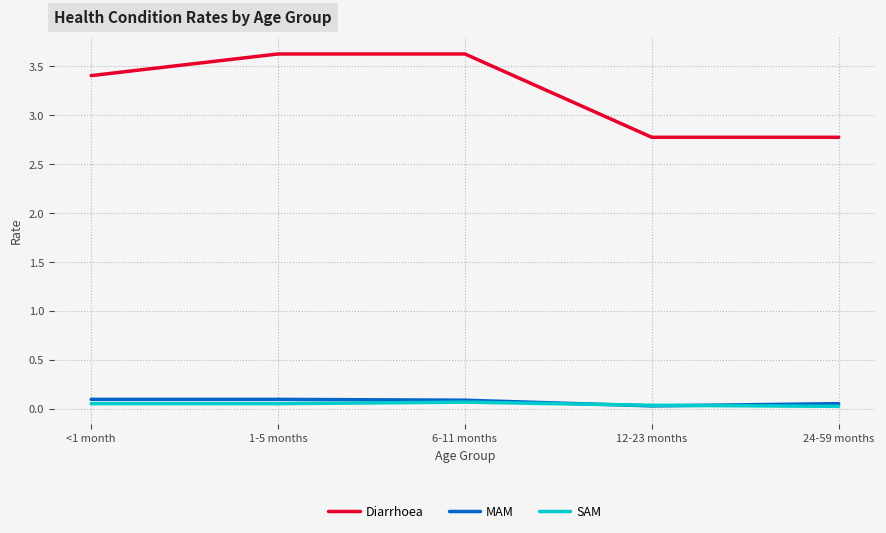

True or false: Diarrhoea and SAM intersect in this chart.

False